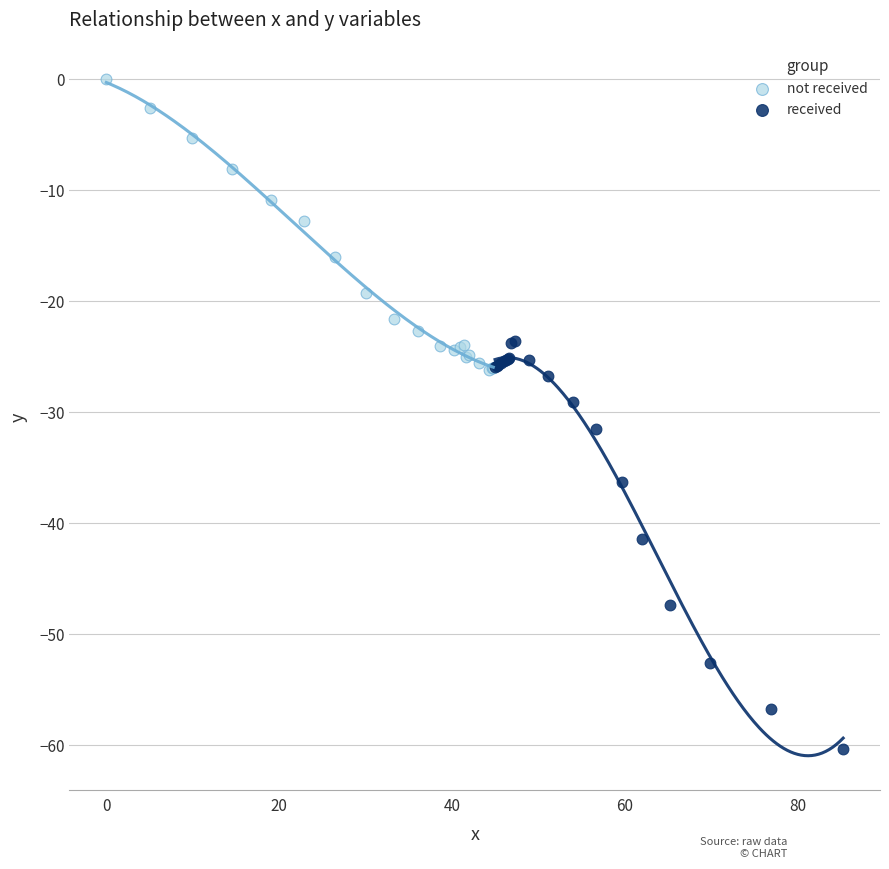

Which series contains the highest Y value?

not received